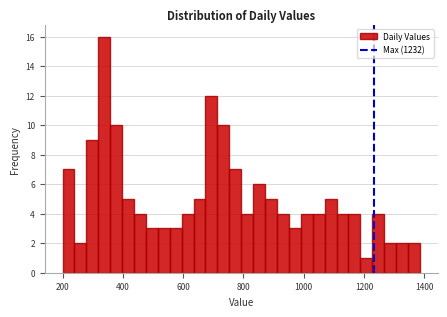

Around what value on the x-axis is the tallest bar? Give the approximate position of its centre, as read against the axis.

340